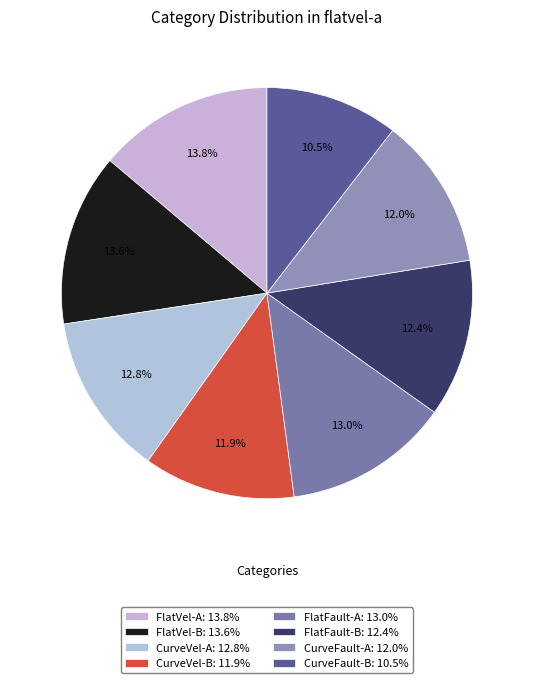

Is there any slice that represents more than half of the pie?

No